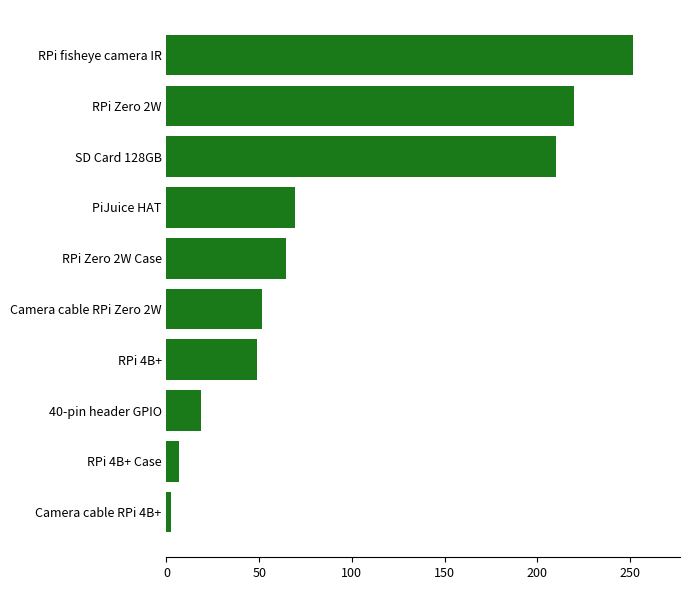

Rank the categories by value from lowest to highest.

Camera cable RPi 4B+, RPi 4B+ Case, 40-pin header GPIO, RPi 4B+, Camera cable RPi Zero 2W, RPi Zero 2W Case, PiJuice HAT, SD Card 128GB, RPi Zero 2W, RPi fisheye camera IR